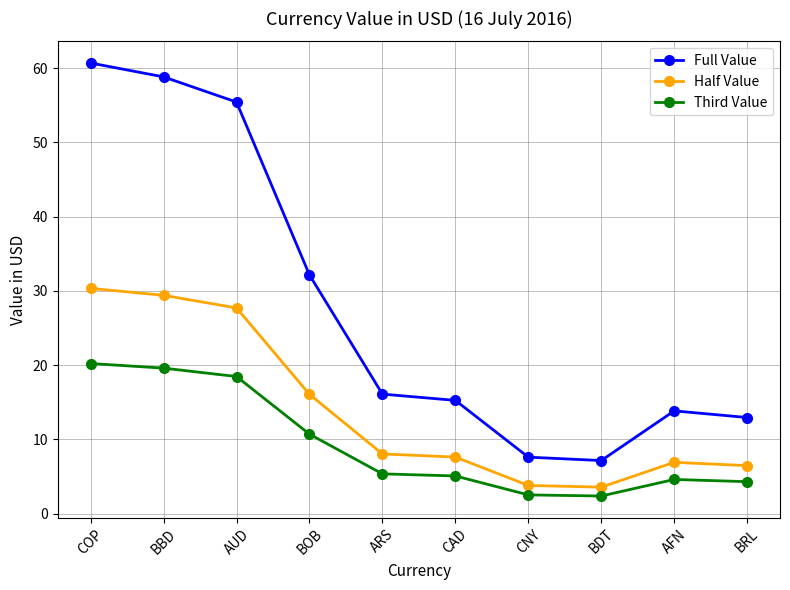

What is the approximate value of Full Value at AUD?

55.4